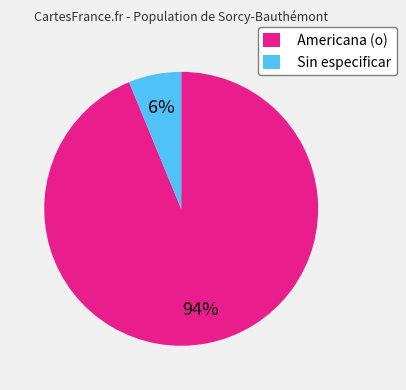

Is the sum of Americana (o) and Sin especificar greater than half?

Yes